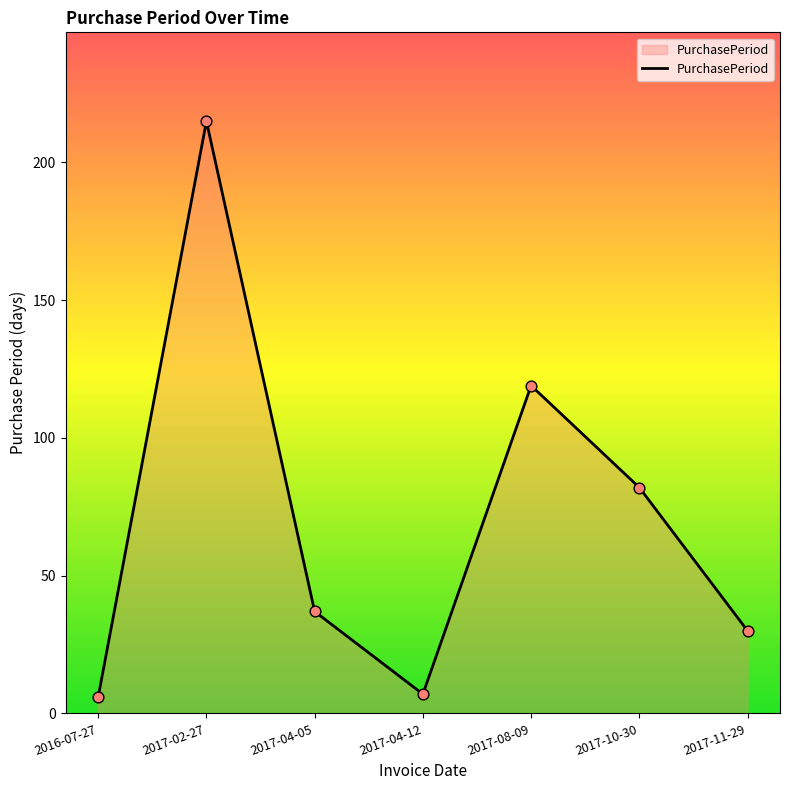

Between 2016-07-27 and 2017-10-30, which is larger?

2017-10-30